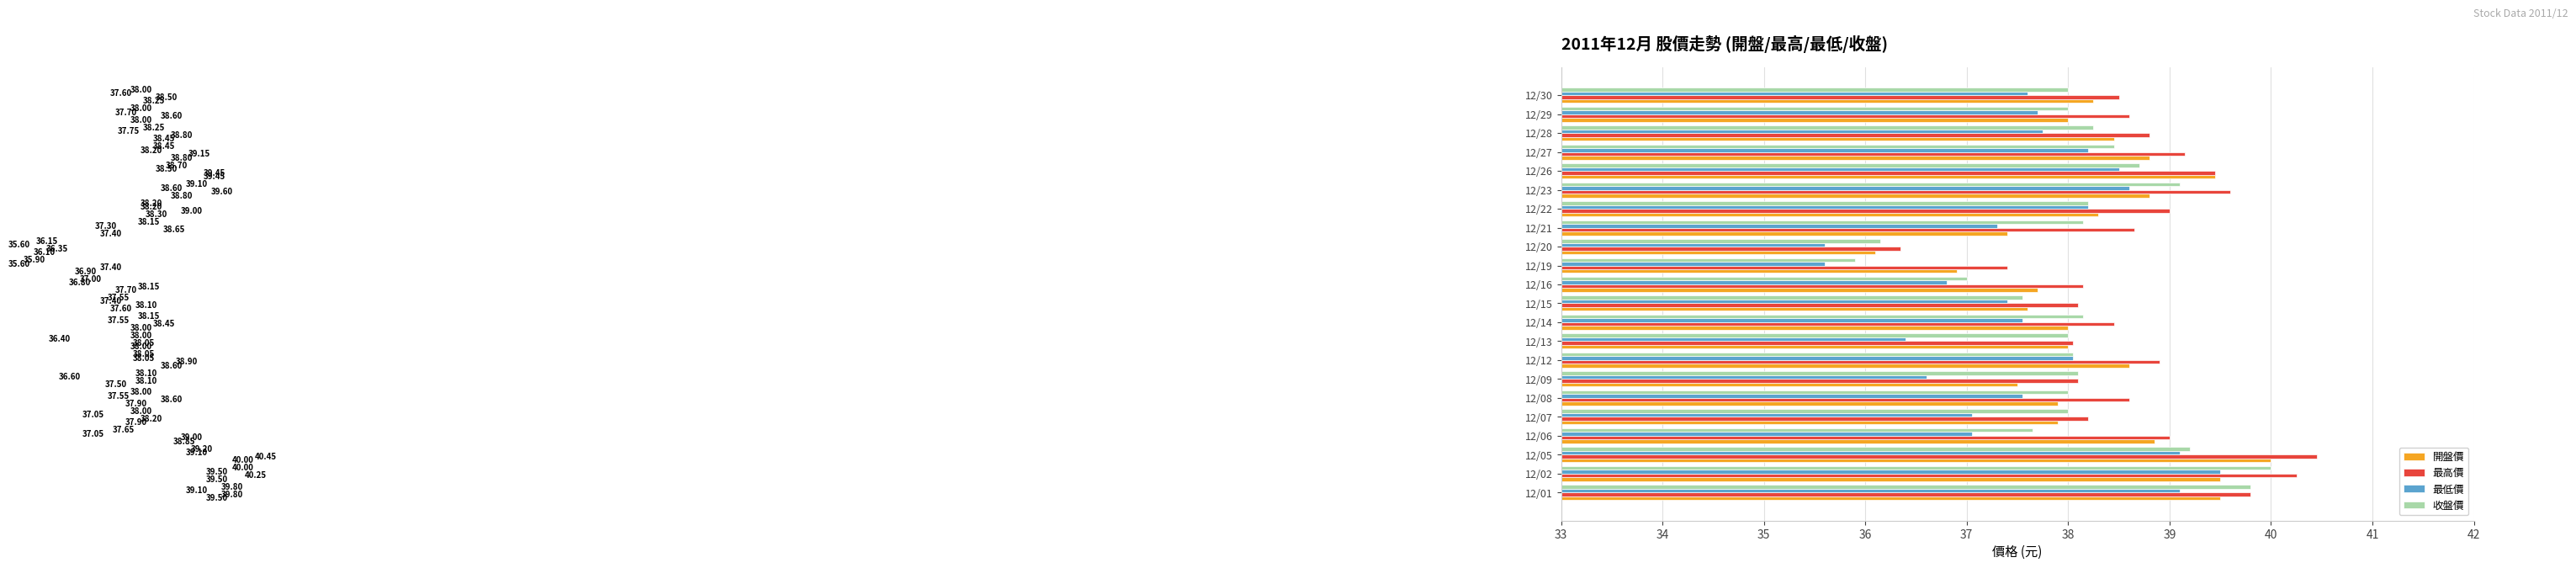

Which series has the largest total across all categories?

最高價